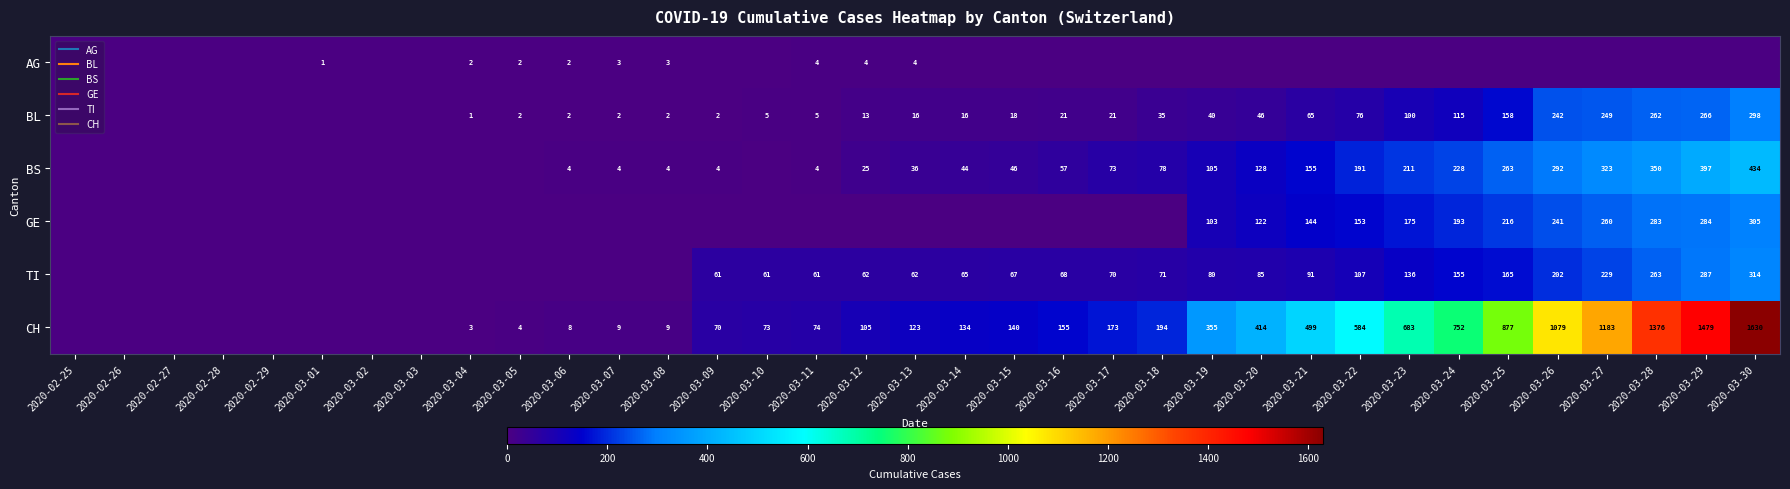

Between 2020-03-05 and 2020-03-09, which is larger?

2020-03-05